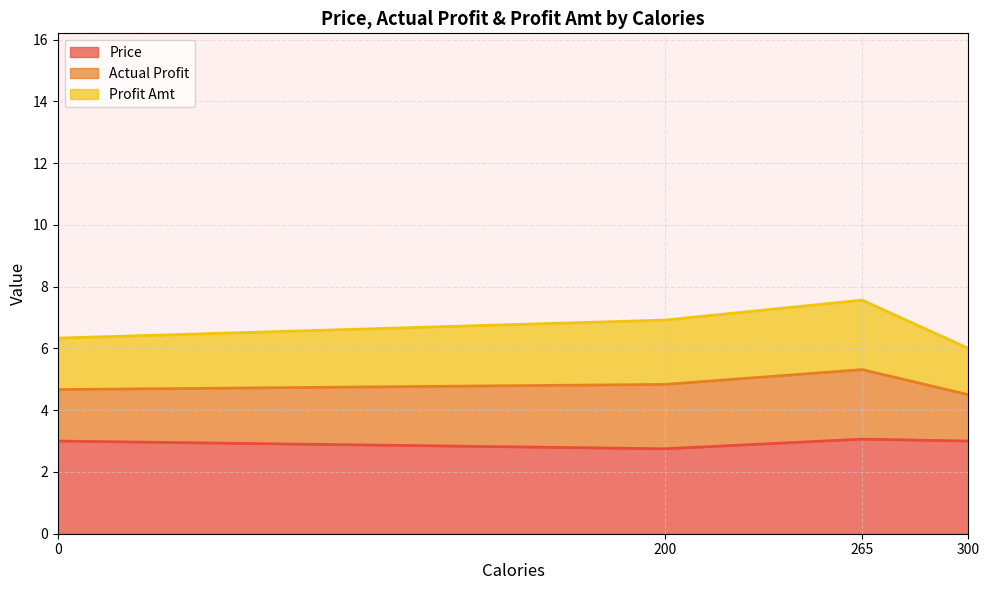

What is the value of the Profit Amt point at the 7th from the left?

1.5